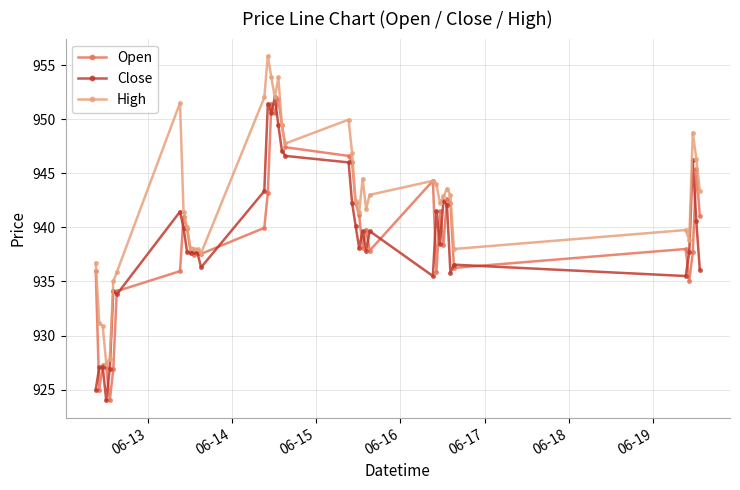

True or false: Close has more than 2 points higher than both neighbors.

True